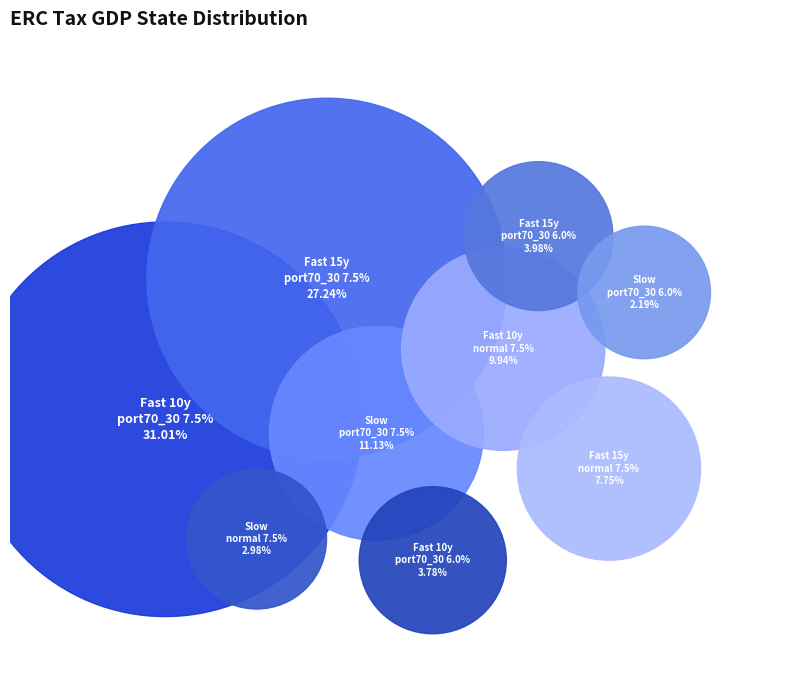

Is there any slice that represents more than half of the pie?

No